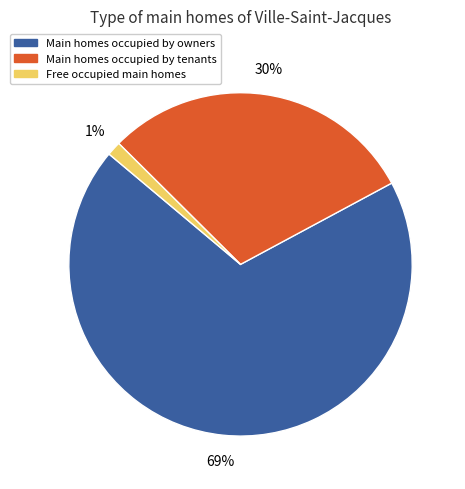

Which category has the smallest portion of the pie?

Free occupied main homes